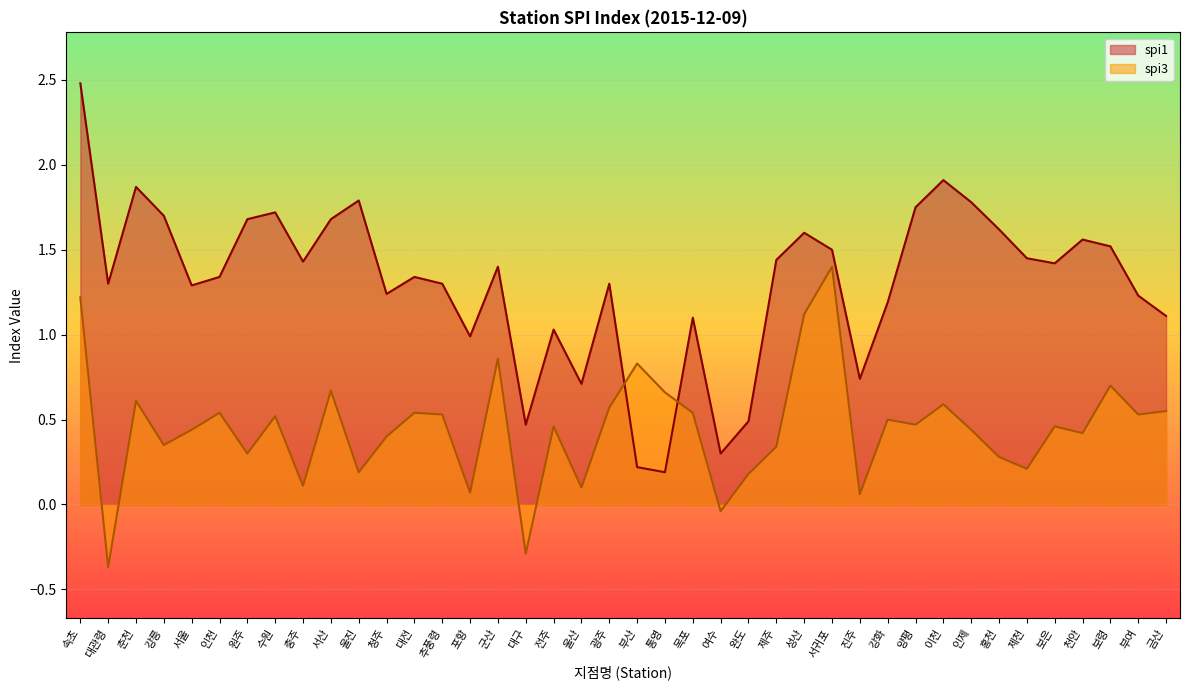

Reading right to left, extract all data points from this chart.

spi1: 금산=1.1	부여=1.2	보령=1.5	천안=1.6	보은=1.4	제천=1.4	홍천=1.6	인제=1.8	이천=1.9	양평=1.8	강화=1.2	진주=0.7	서귀포=1.5	성산=1.6	제주=1.4	완도=0.5	여수=0.3	목포=1.1	통영=0.2	부산=0.2	광주=1.3	울산=0.7	전주=1.0	대구=0.5	군산=1.4	포항=1.0	추풍령=1.3	대전=1.3	청주=1.2	울진=1.8	서산=1.7	충주=1.4	수원=1.7	원주=1.7	인천=1.3	서울=1.3	강릉=1.7	춘천=1.9	대관령=1.3	속초=2.5
spi3: 금산=0.6	부여=0.5	보령=0.7	천안=0.4	보은=0.5	제천=0.2	홍천=0.3	인제=0.4	이천=0.6	양평=0.5	강화=0.5	진주=0.1	서귀포=1.4	성산=1.1	제주=0.3	완도=0.2	여수=-0.0	목포=0.5	통영=0.7	부산=0.8	광주=0.6	울산=0.1	전주=0.5	대구=-0.3	군산=0.9	포항=0.1	추풍령=0.5	대전=0.5	청주=0.4	울진=0.2	서산=0.7	충주=0.1	수원=0.5	원주=0.3	인천=0.5	서울=0.4	강릉=0.3	춘천=0.6	대관령=-0.4	속초=1.2